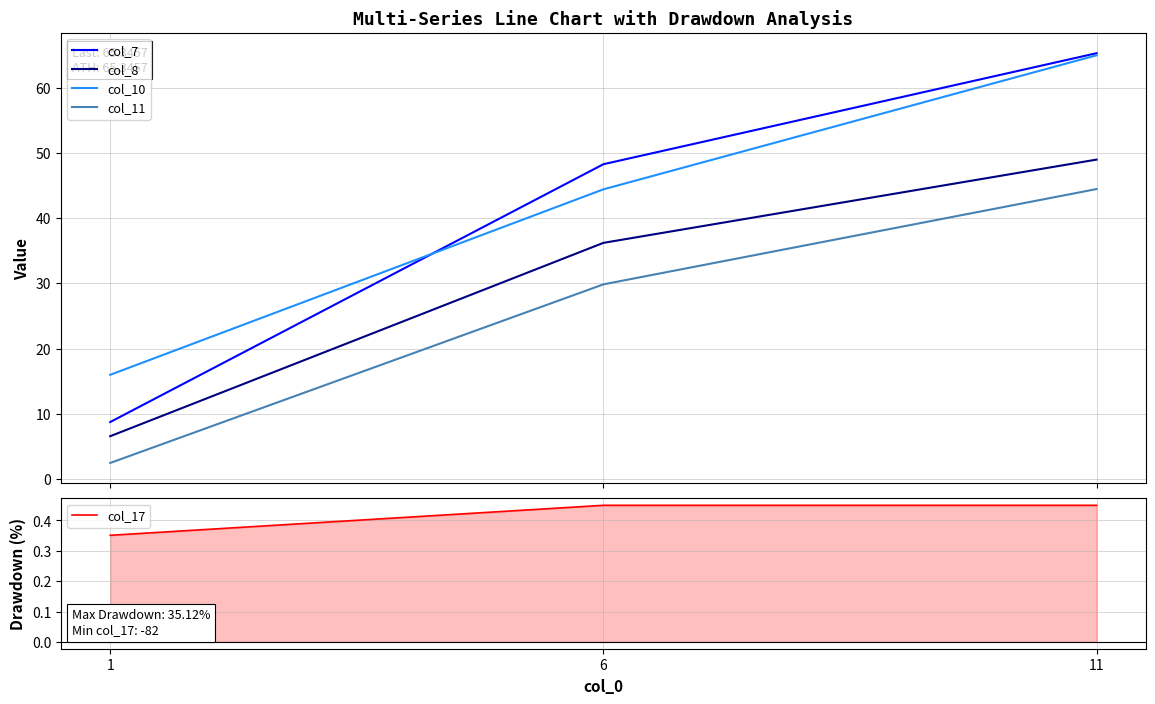

Where is col_11 nearest to the value 23?

6